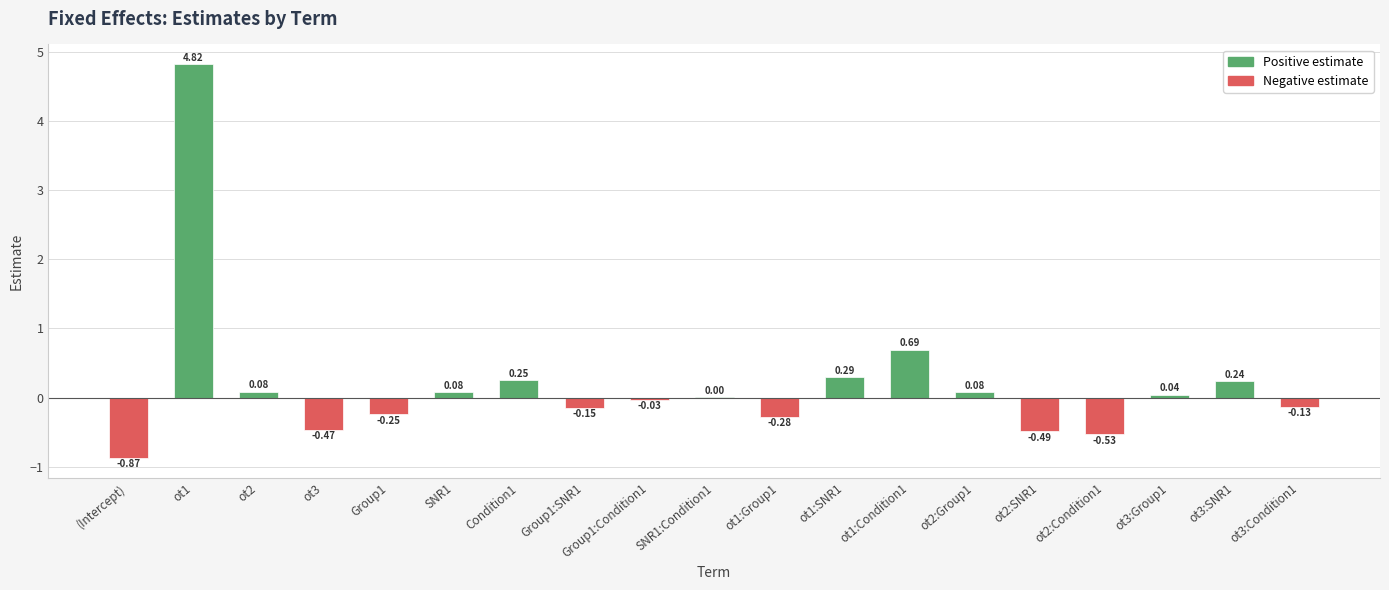

At which category does the chart reach its peak across all series?

ot1